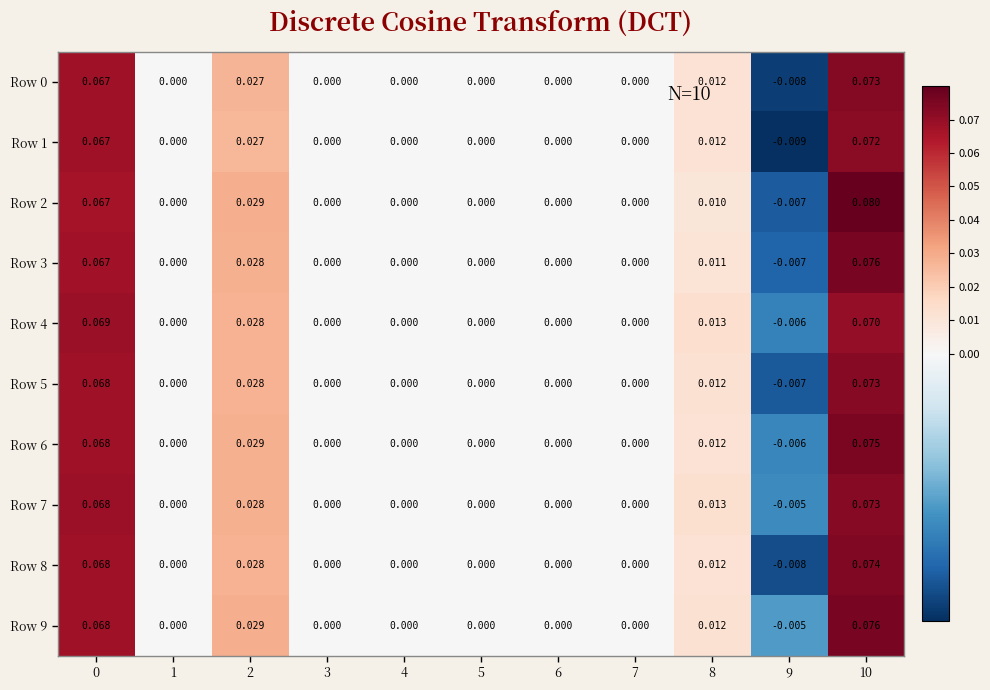

Reading right to left, list all the values displayed in this chart.

Row 0: 10=0.1	9=-0.0	8=0.0	7=0.0	6=0.0	5=0.0	4=0.0	3=0.0	2=0.0	1=0.0	0=0.1
Row 1: 10=0.1	9=-0.0	8=0.0	7=0.0	6=0.0	5=0.0	4=0.0	3=0.0	2=0.0	1=0.0	0=0.1
Row 2: 10=0.1	9=-0.0	8=0.0	7=0.0	6=0.0	5=0.0	4=0.0	3=0.0	2=0.0	1=0.0	0=0.1
Row 3: 10=0.1	9=-0.0	8=0.0	7=0.0	6=0.0	5=0.0	4=0.0	3=0.0	2=0.0	1=0.0	0=0.1
Row 4: 10=0.1	9=-0.0	8=0.0	7=0.0	6=0.0	5=0.0	4=0.0	3=0.0	2=0.0	1=0.0	0=0.1
Row 5: 10=0.1	9=-0.0	8=0.0	7=0.0	6=0.0	5=0.0	4=0.0	3=0.0	2=0.0	1=0.0	0=0.1
Row 6: 10=0.1	9=-0.0	8=0.0	7=0.0	6=0.0	5=0.0	4=0.0	3=0.0	2=0.0	1=0.0	0=0.1
Row 7: 10=0.1	9=-0.0	8=0.0	7=0.0	6=0.0	5=0.0	4=0.0	3=0.0	2=0.0	1=0.0	0=0.1
Row 8: 10=0.1	9=-0.0	8=0.0	7=0.0	6=0.0	5=0.0	4=0.0	3=0.0	2=0.0	1=0.0	0=0.1
Row 9: 10=0.1	9=-0.0	8=0.0	7=0.0	6=0.0	5=0.0	4=0.0	3=0.0	2=0.0	1=0.0	0=0.1